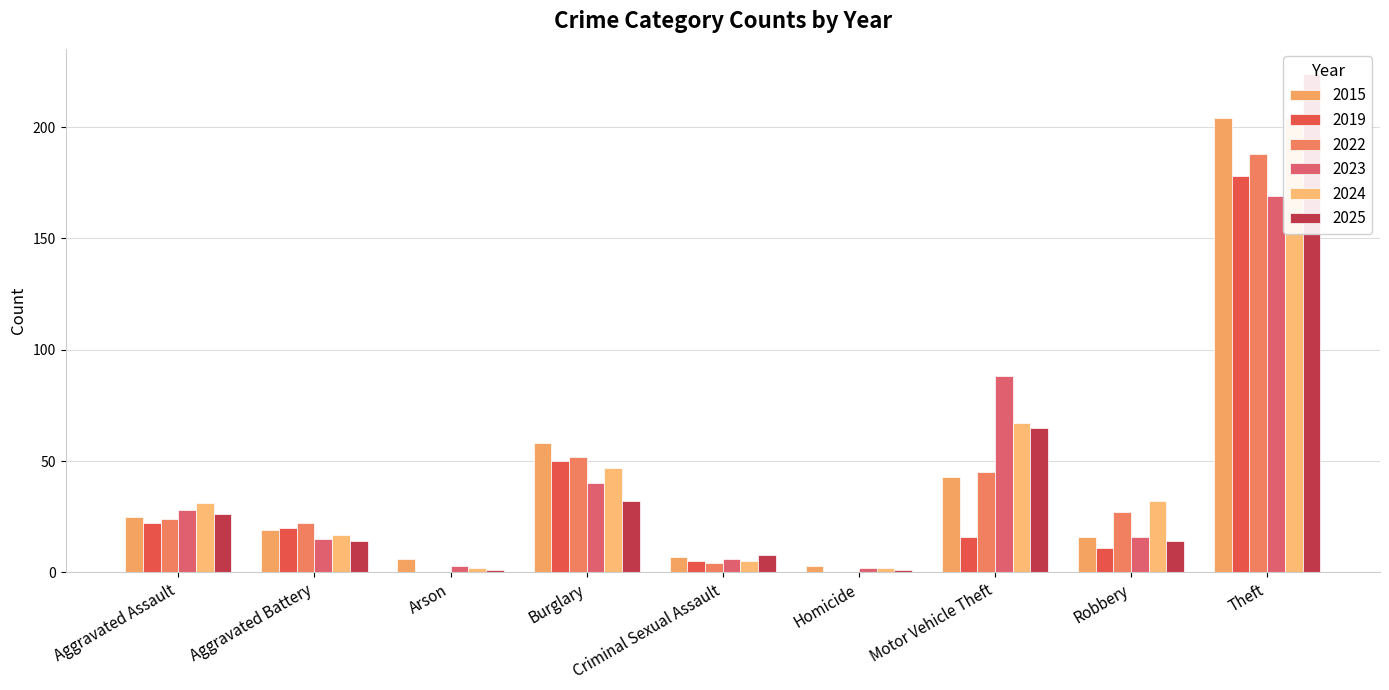

What is the label of the 3rd bar from the right?

Motor Vehicle Theft